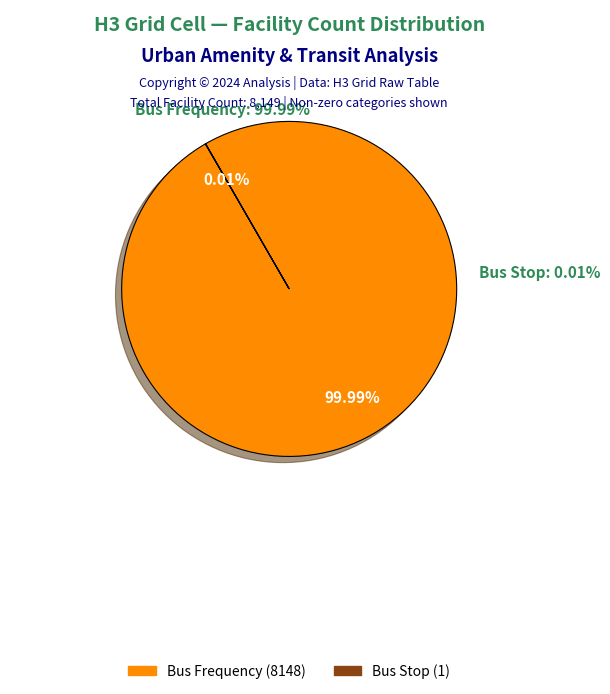

Is it true that bus_count is 1% of the pie?

False